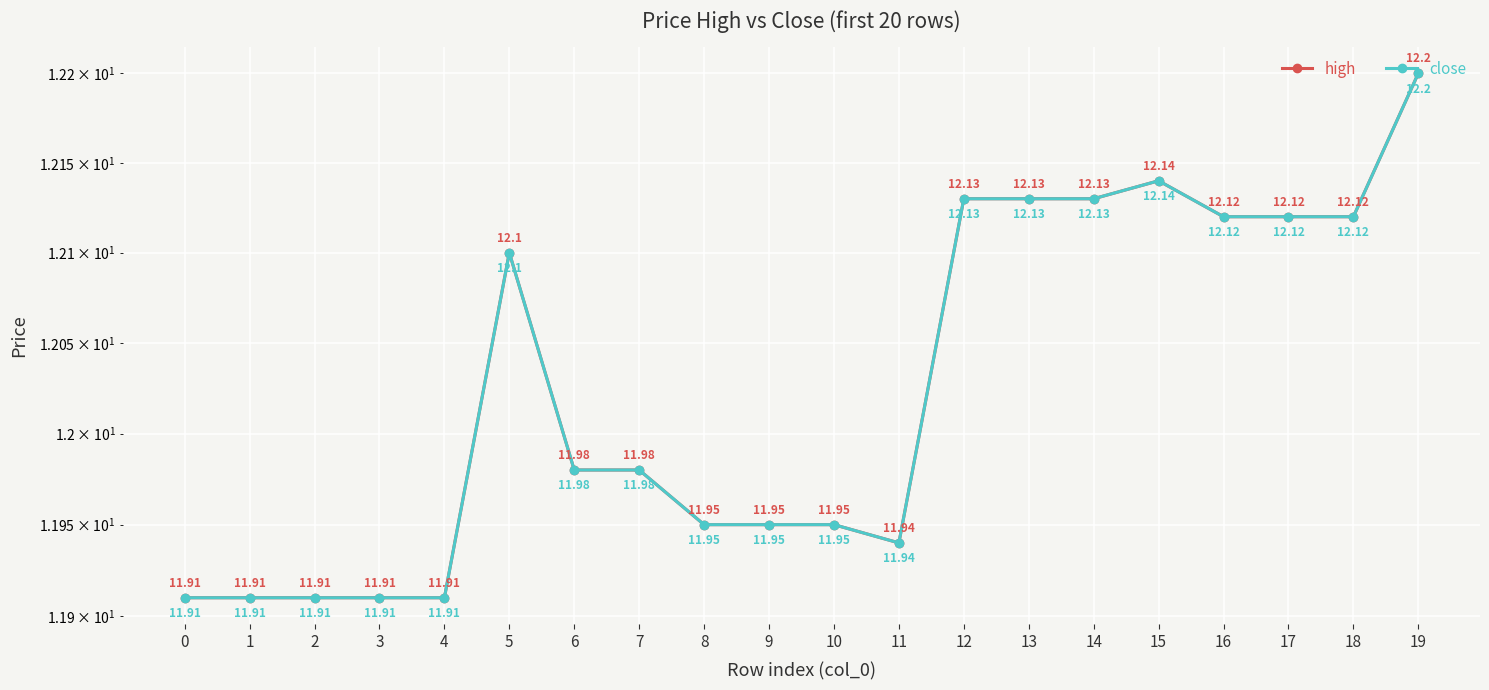

What is the value of the close point at the 2nd from the left?

11.9